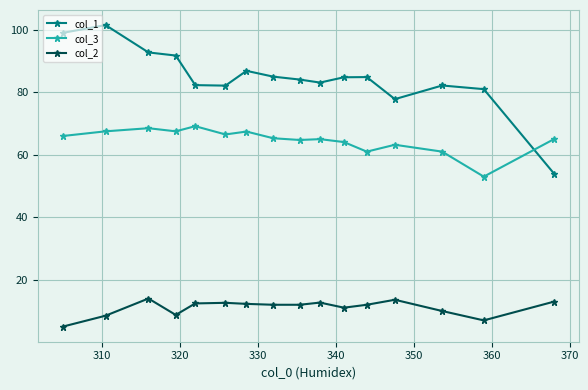

True or false: col_2 and col_1 cross at least once.

False